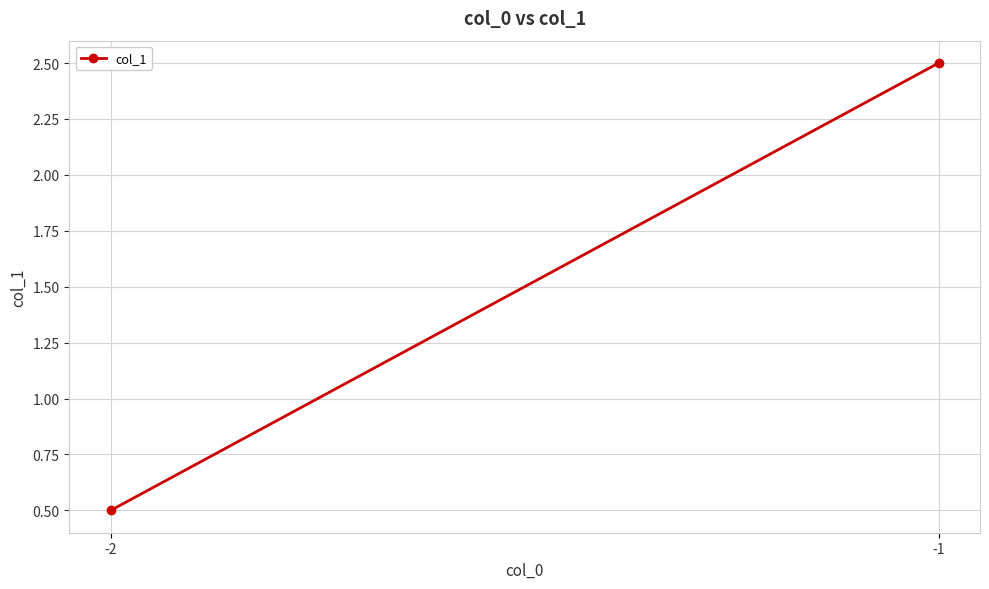

Rank the categories by value from lowest to highest.

-2, -1